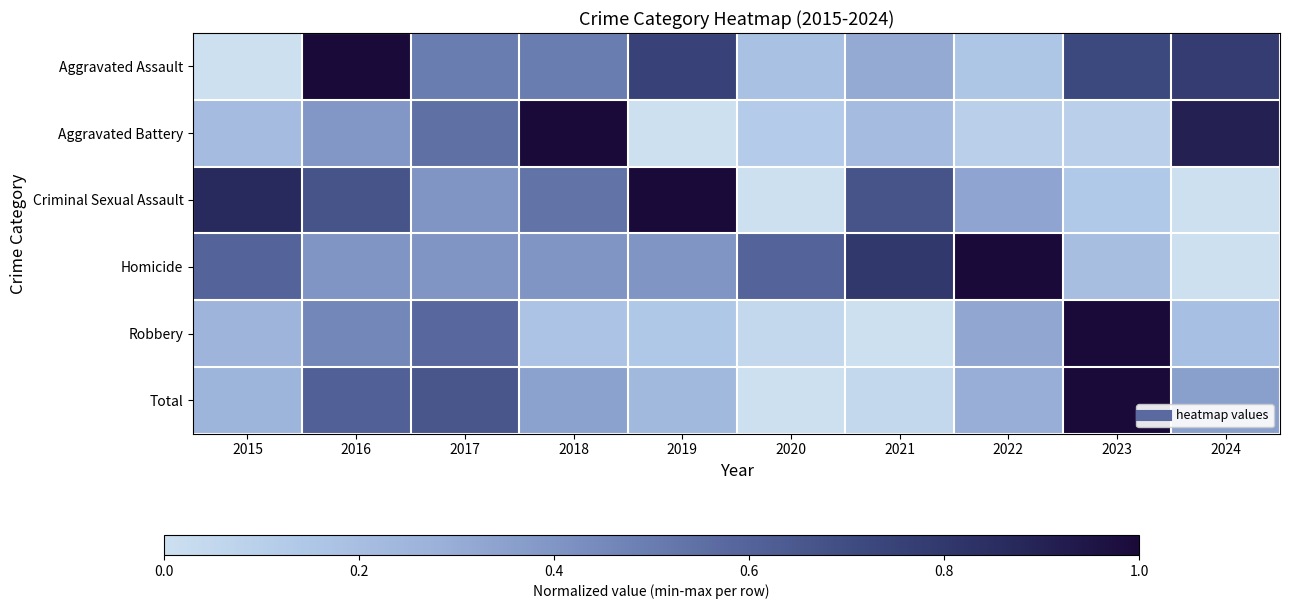

Between 2018 and 2019, which series saw the biggest shift?

Aggravated Battery